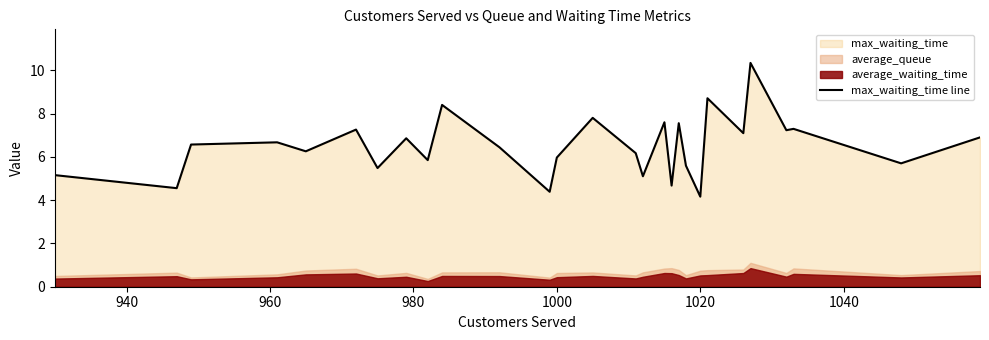

What is the average value?

6.5